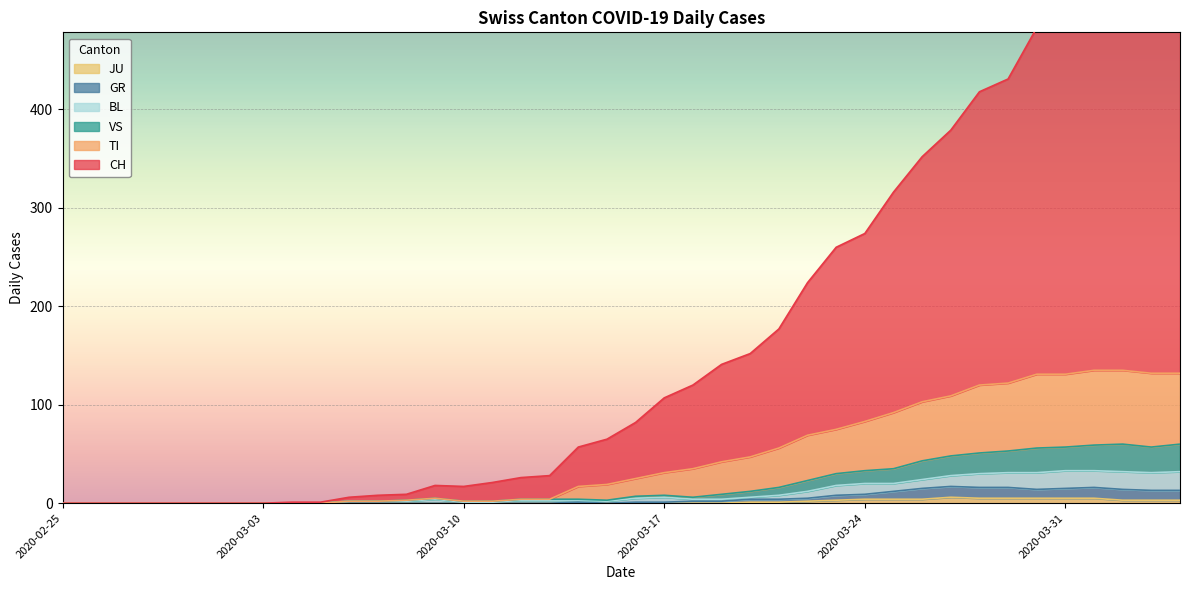

Is it true that JU equals 0 at 2020-03-01?

True